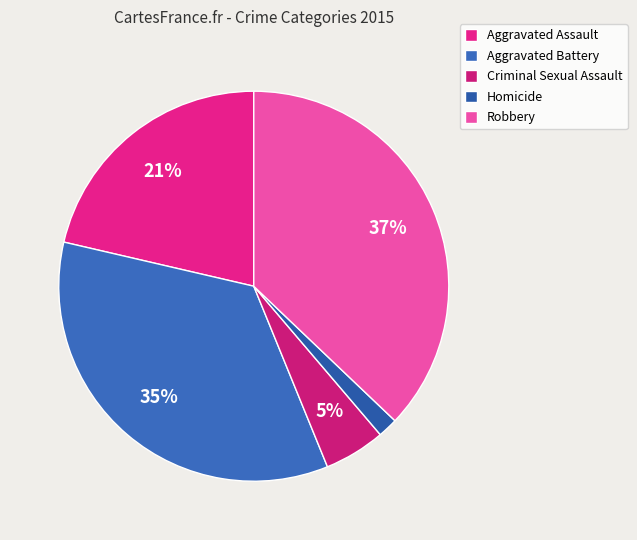

What is the smallest slice in the pie chart?

Homicide